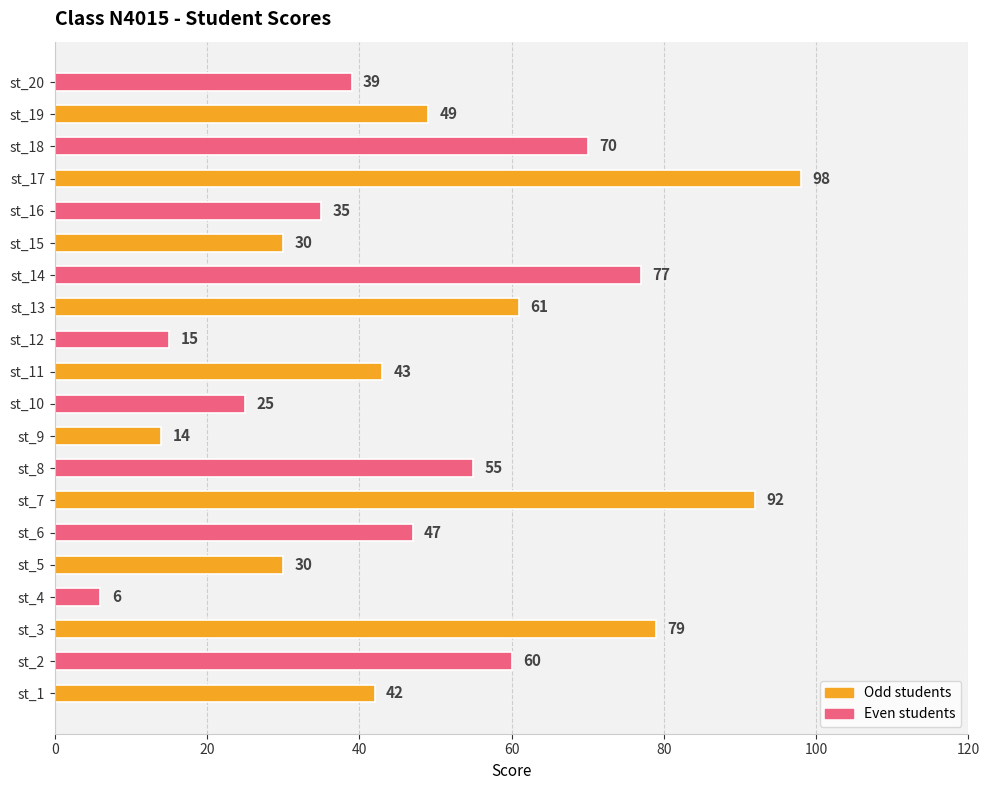

Count the number of data series in this chart.

1